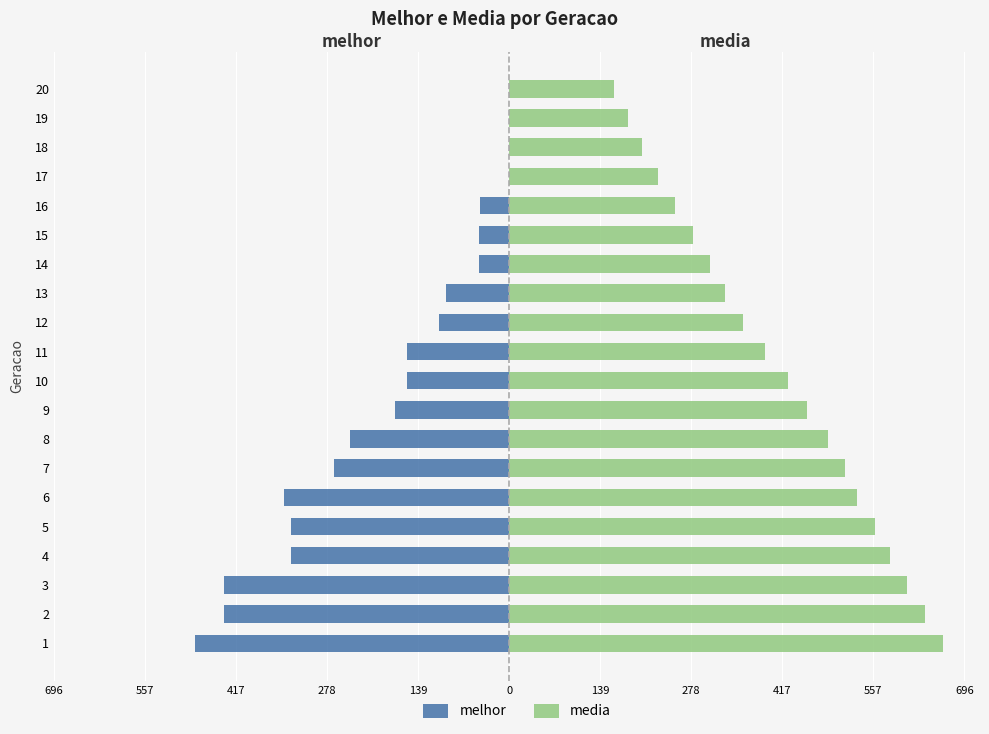

Which series has the largest total across all categories?

media